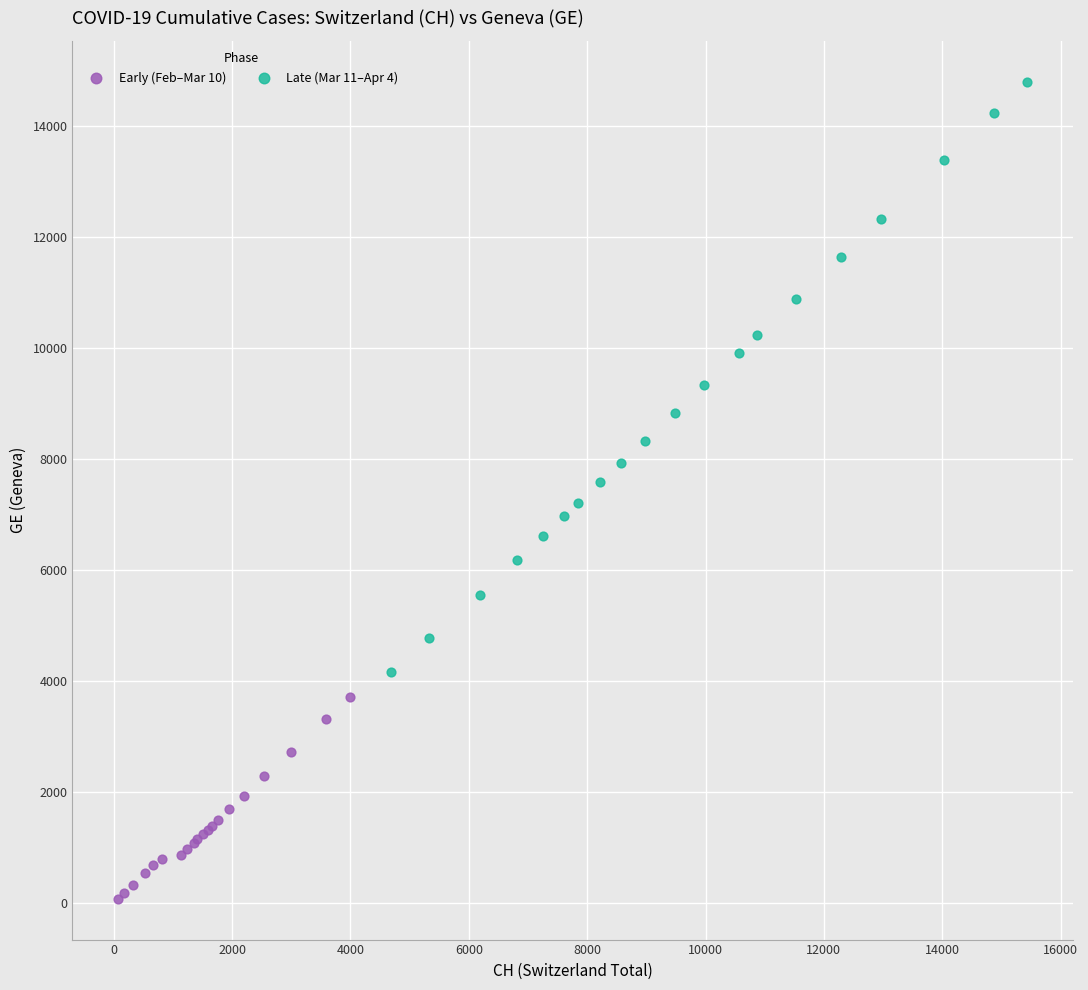

Which series reaches the maximum Y coordinate?

Late (Mar 11–Apr 4)